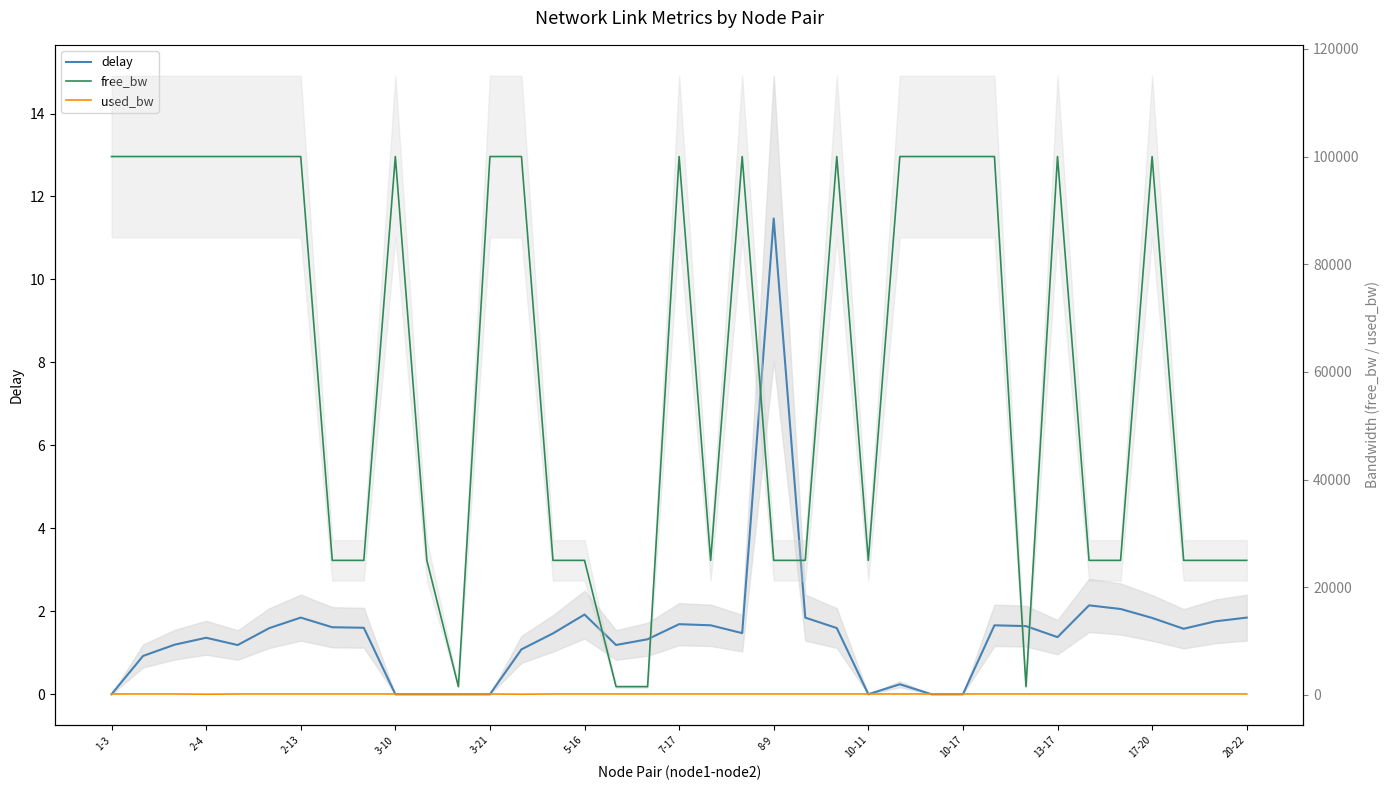

The value of free_bw at 35 is 10556.4. True or false?

False